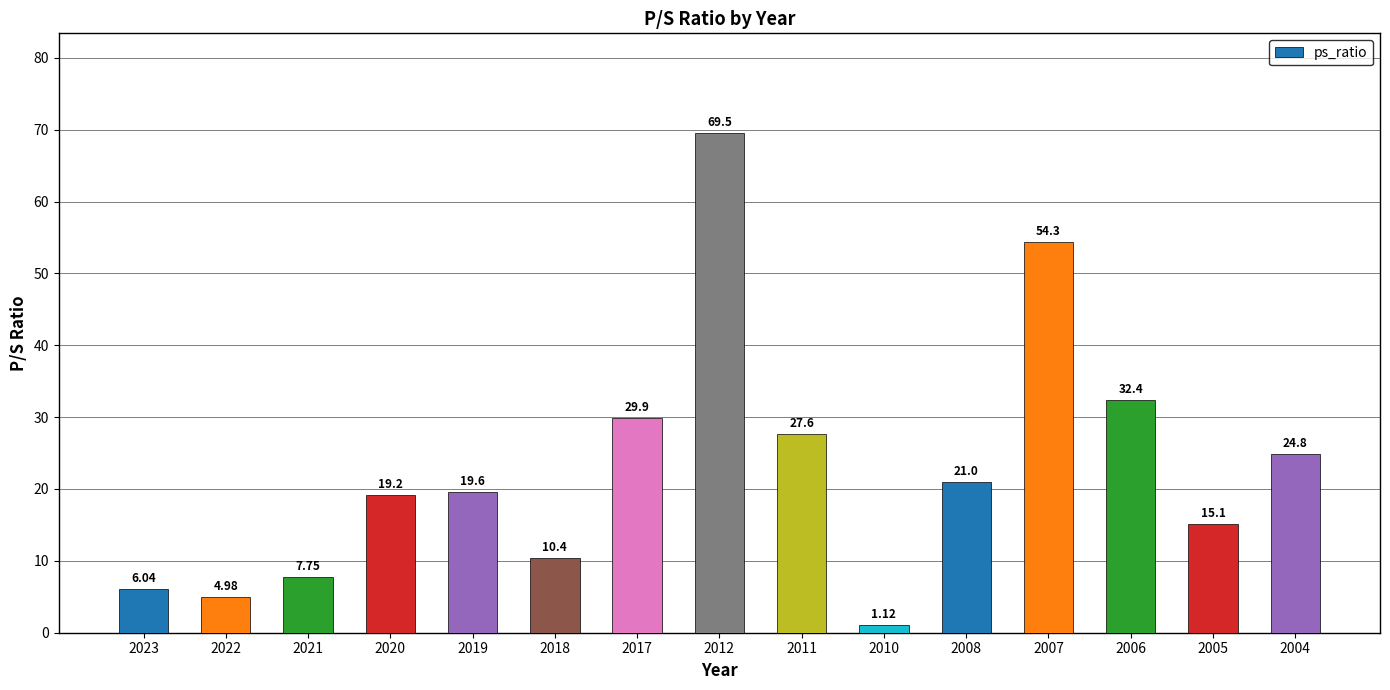

Count the number of values greater than 19.

9